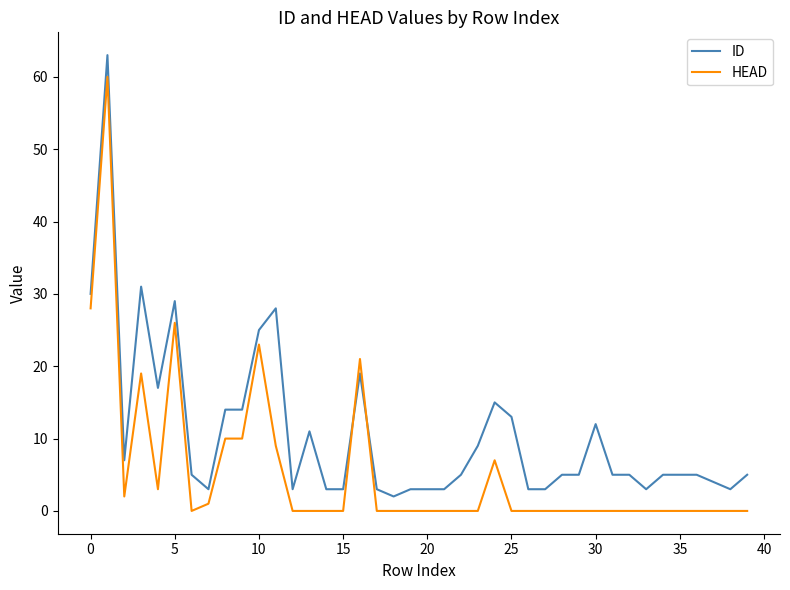

Which series has the largest total across all categories?

ID